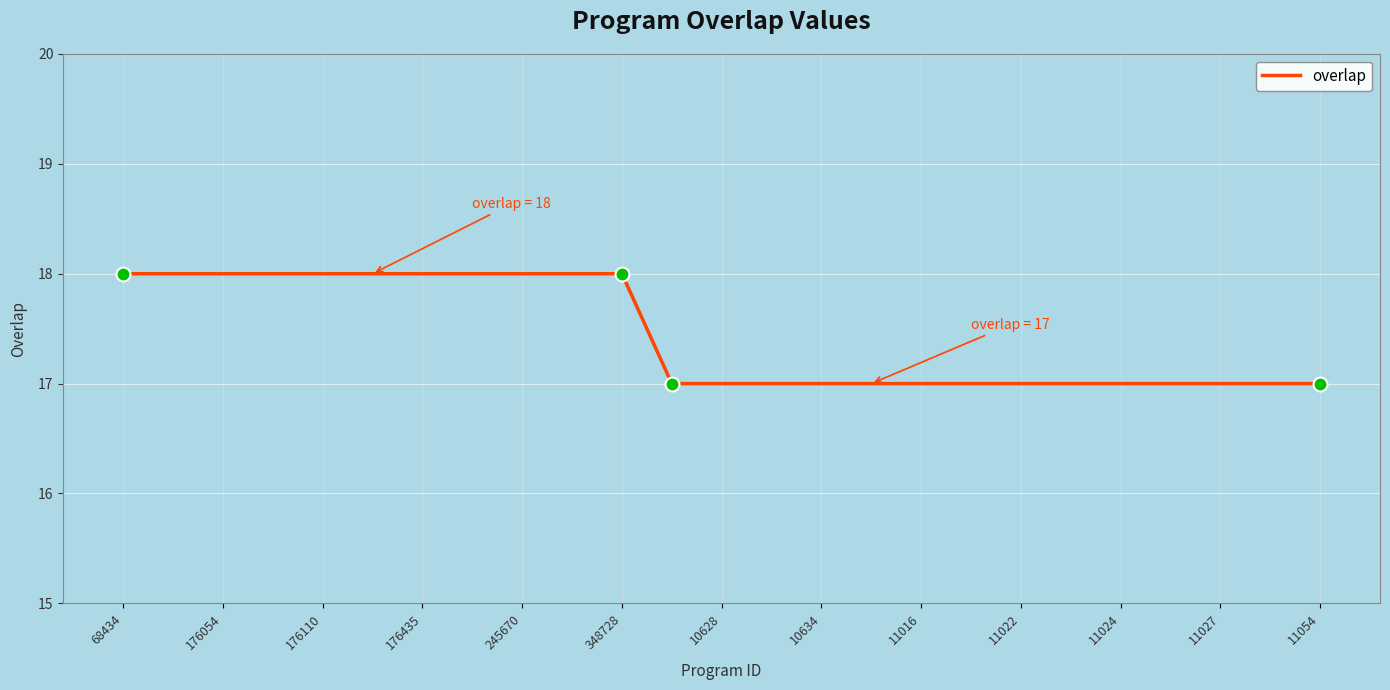

Is this an area chart (filled region under the line)?

No